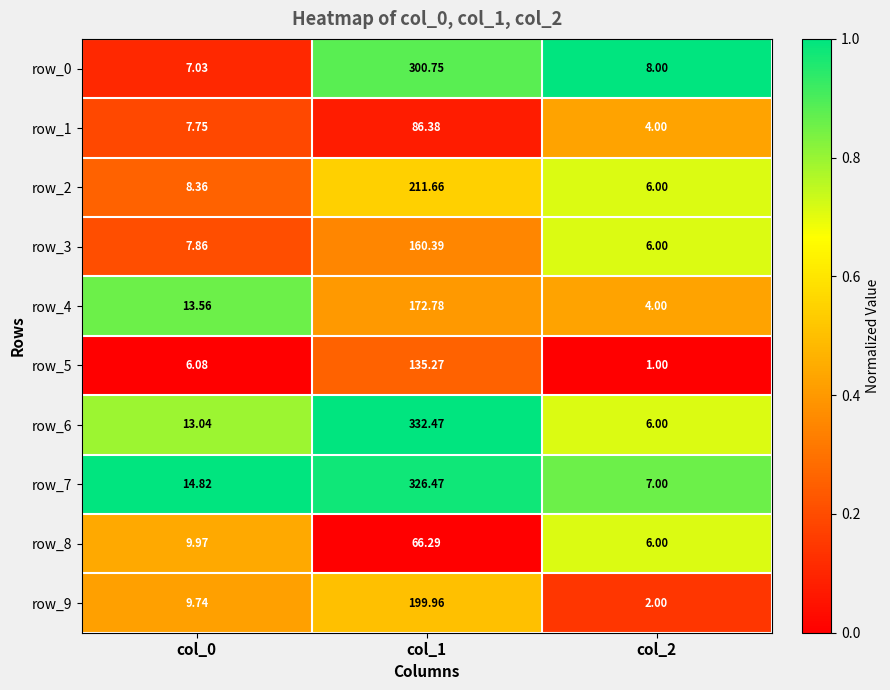

What is the maximum value shown in the chart?

332.5